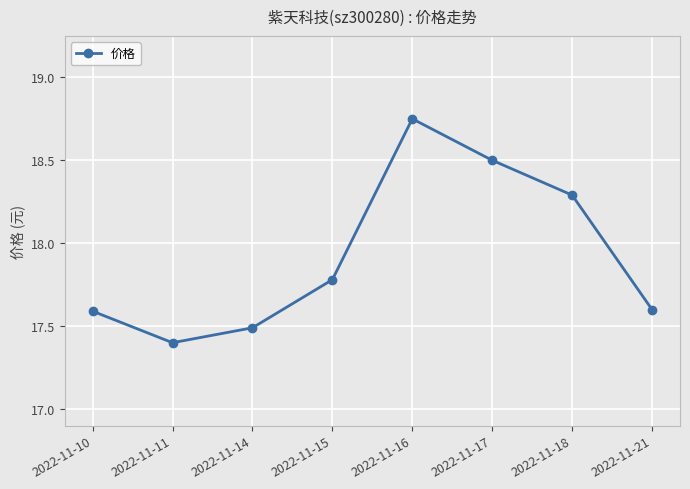

The value at 2022-11-10 is 7.5. True or false?

False